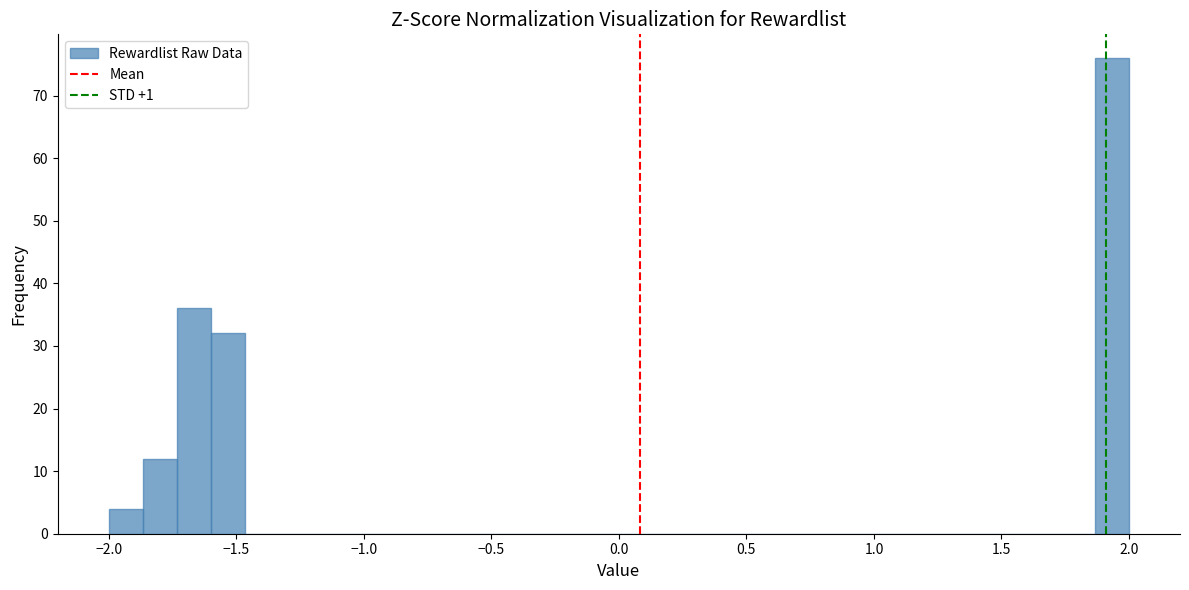

Around what value on the x-axis is the tallest bar? Give the approximate position of its centre, as read against the axis.

1.95